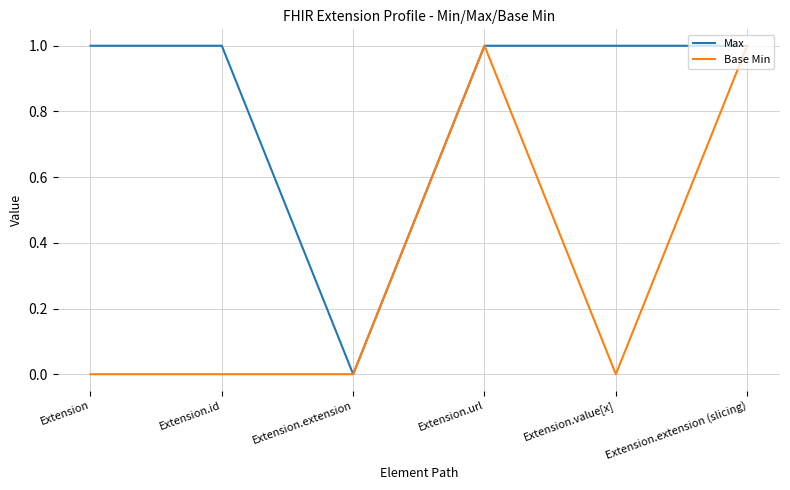

Does the chart have visible grid lines?

Yes